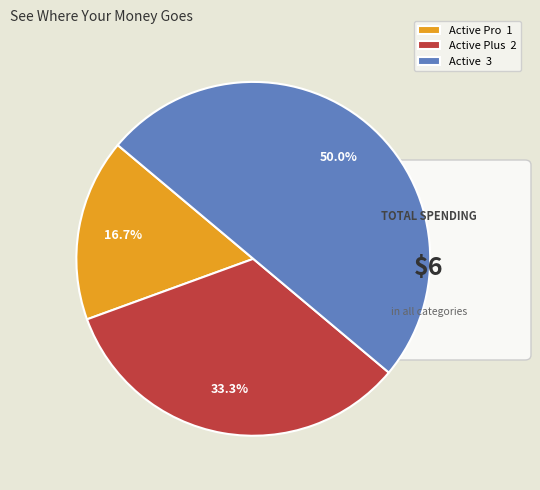

Does Active Pro 1 account for over 50% of the chart?

No